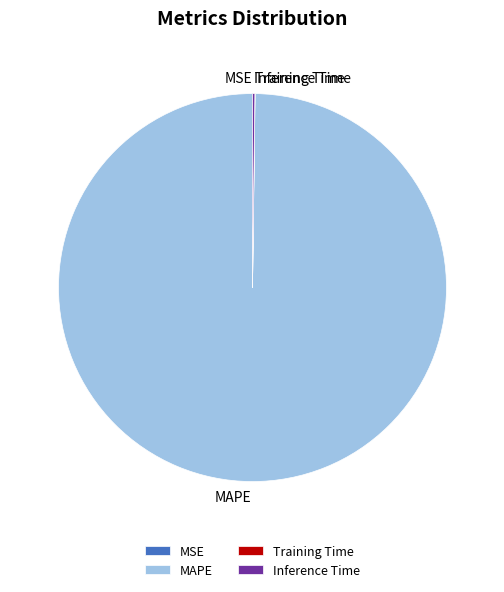

Which category accounts for the majority?

MAPE